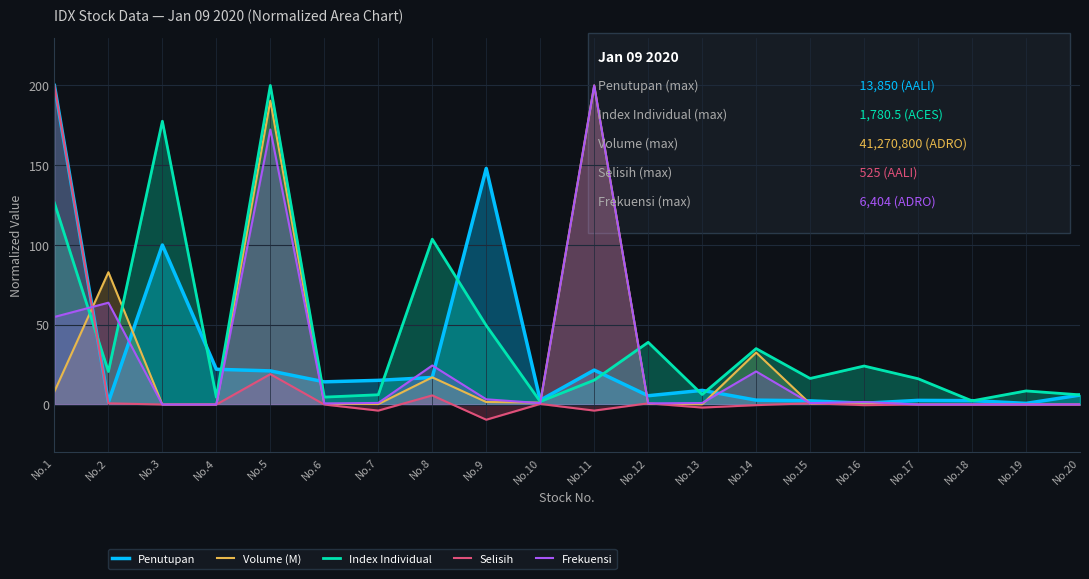

At which category does the chart reach its peak across all series?

No.1